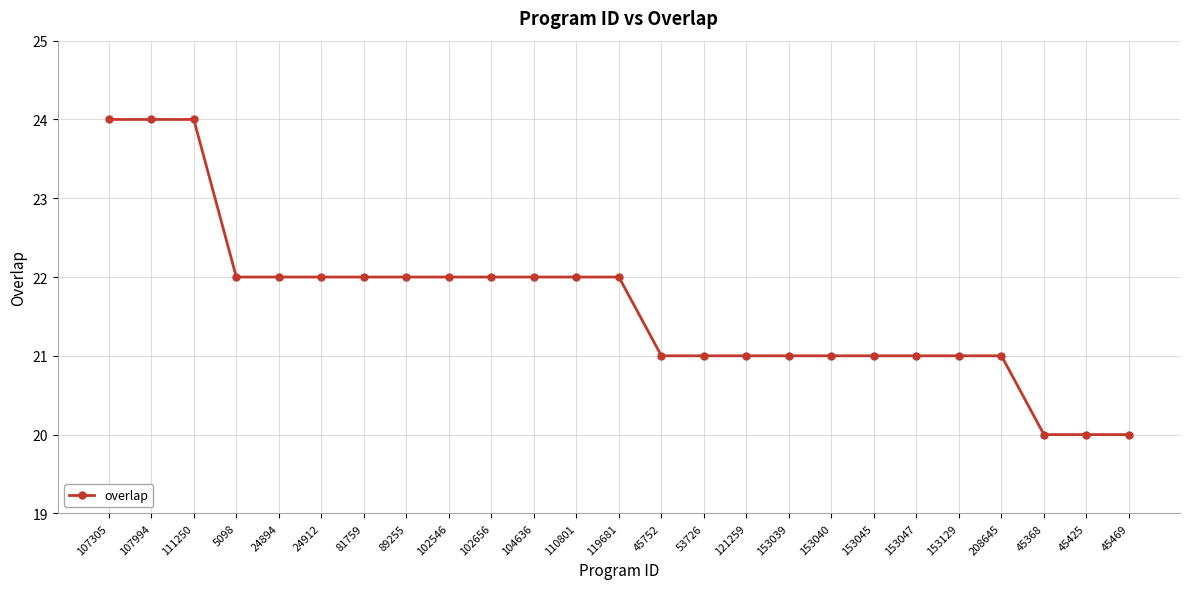

What is the ratio of the value at 102656 to the value at 104636?

1.0